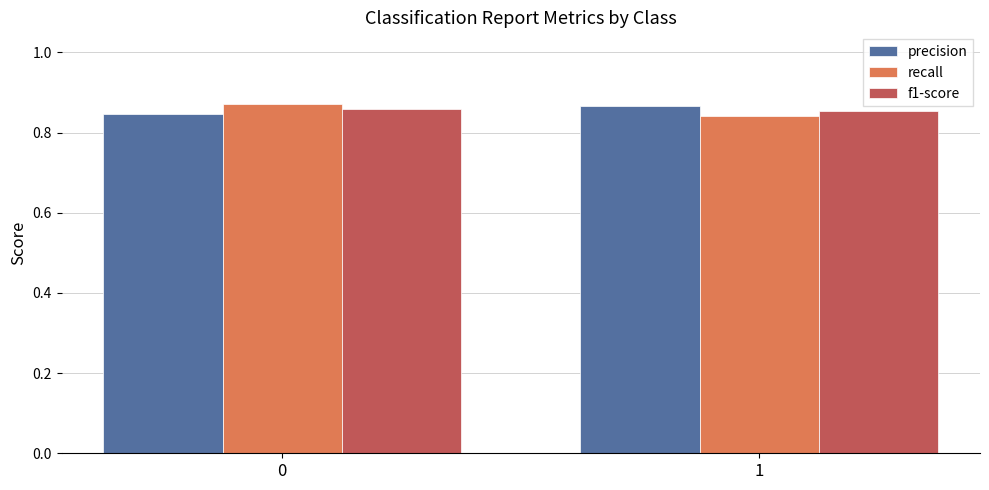

Are the bars grouped side by side (vs. stacked)?

Yes